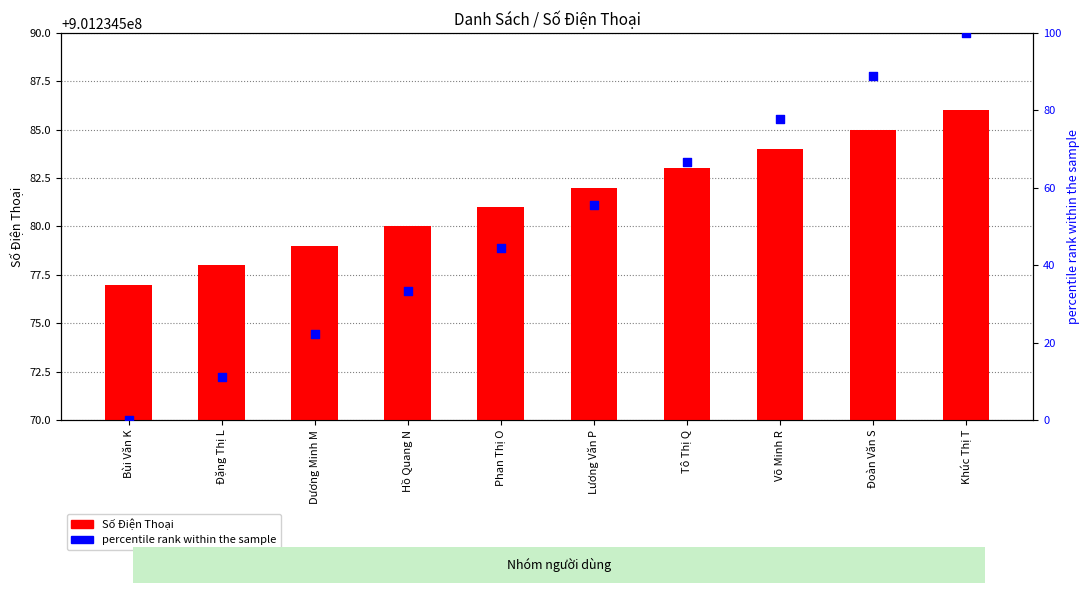

Which series has the largest total across all categories?

Số Điện Thoại